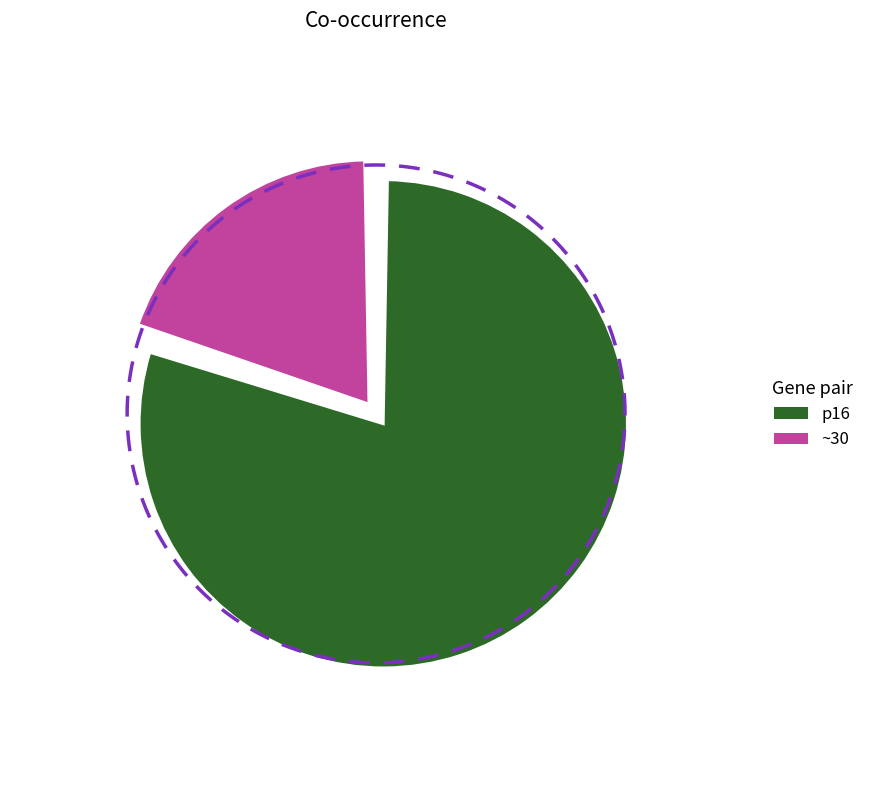

How many segments does this pie chart have?

2